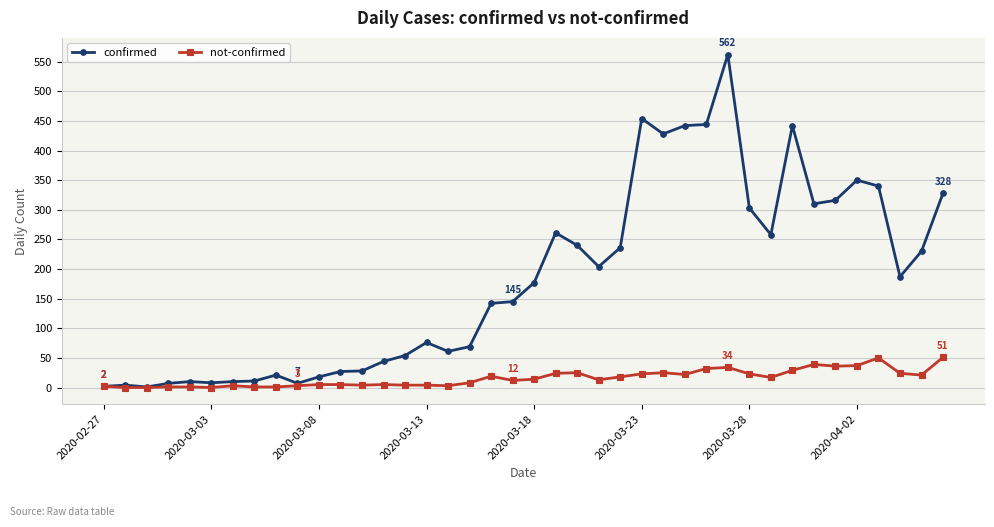

What is the greatest value displayed?

562